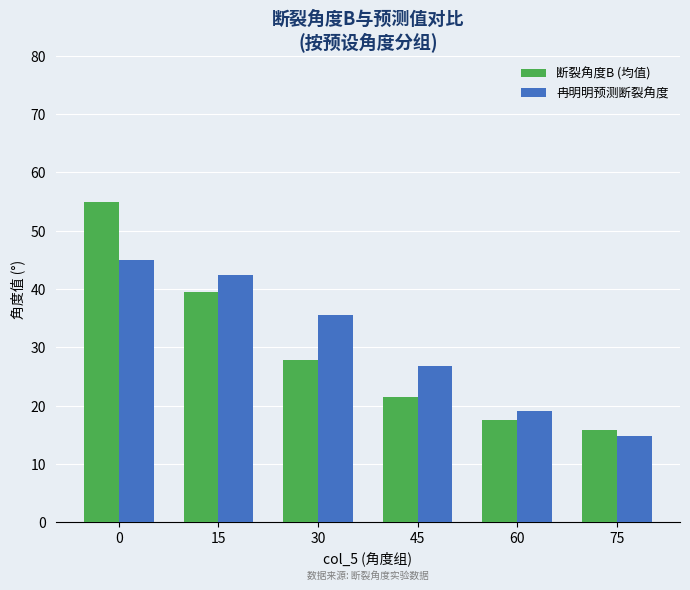

Is the value of 断裂角度B (均值) at 0 greater than the value of 冉明明预测断裂角度 at 15?

Yes